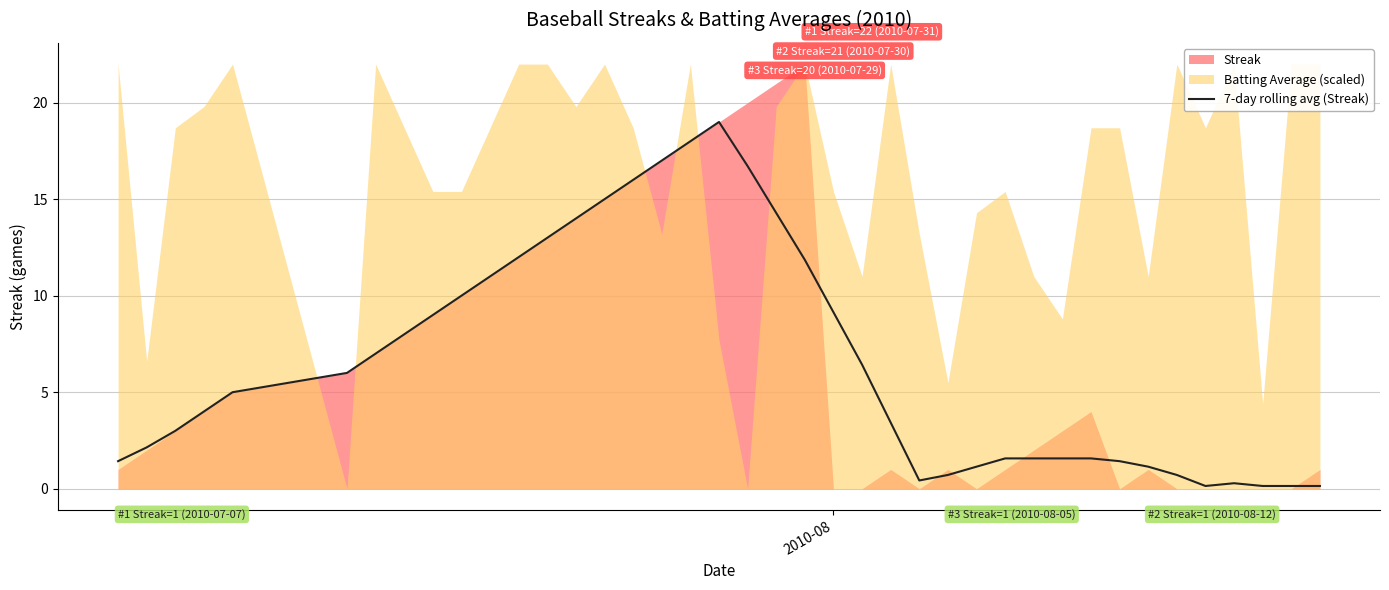

What is the maximum value for 7-day rolling avg (Streak)?

19.0